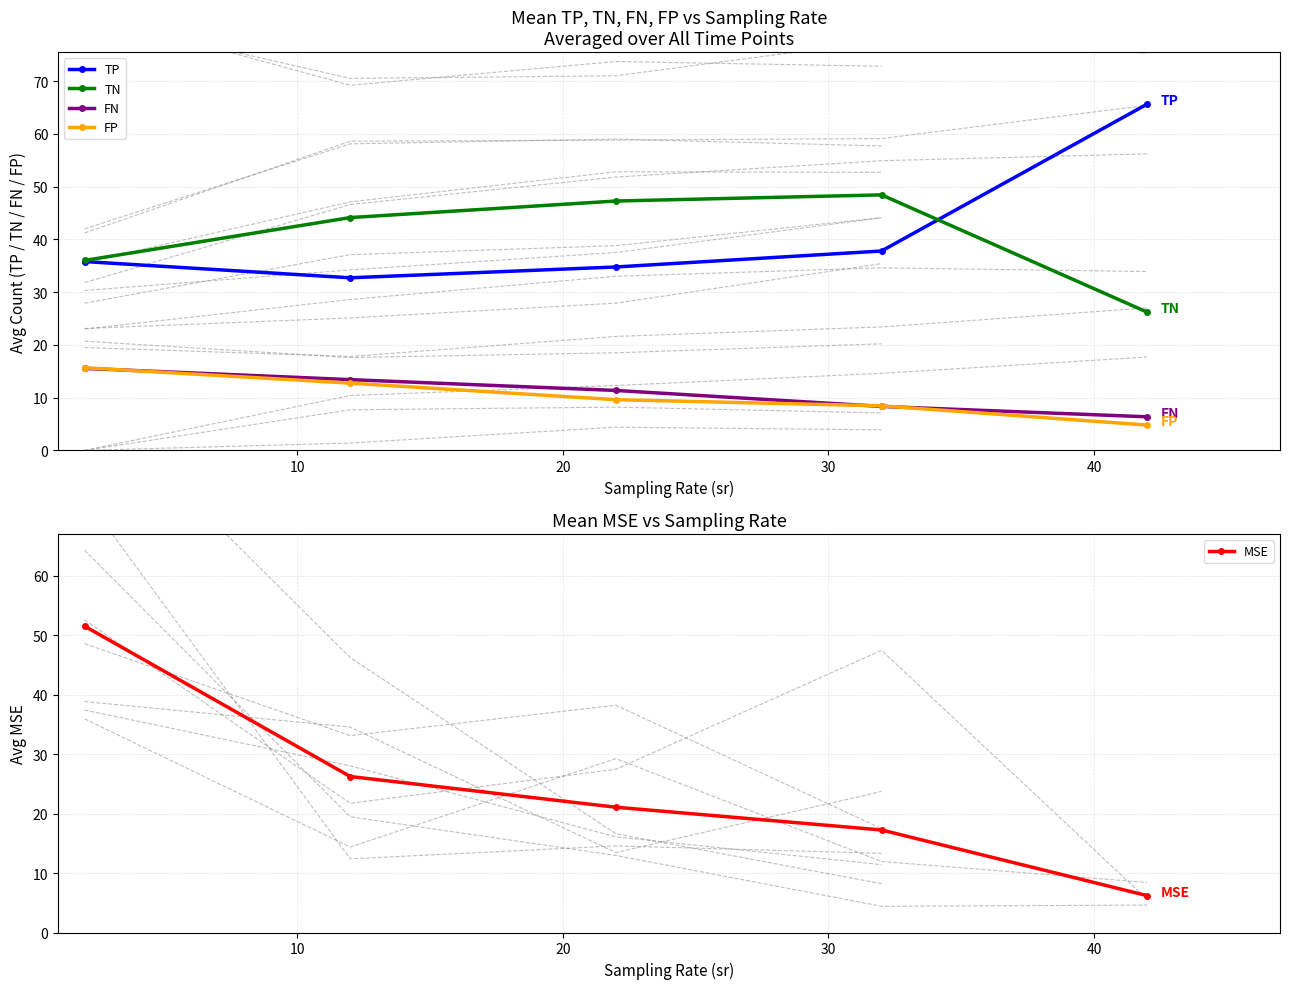

True or false: TN has more than 0 interior local peaks.

True